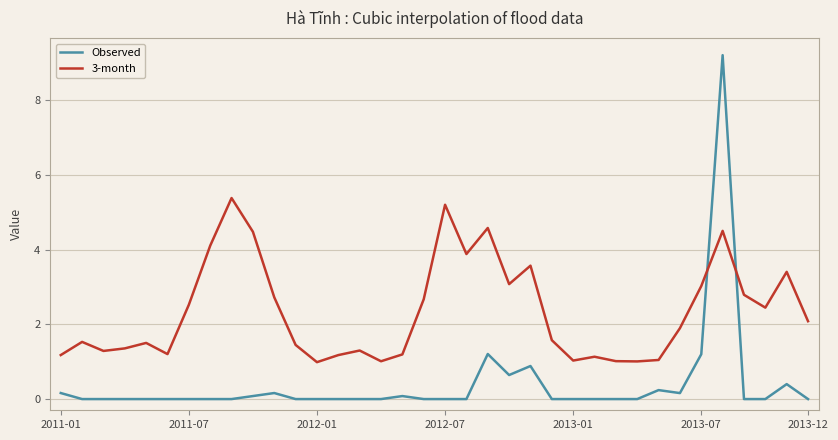

What is the sum of all 3-month values?

84.4